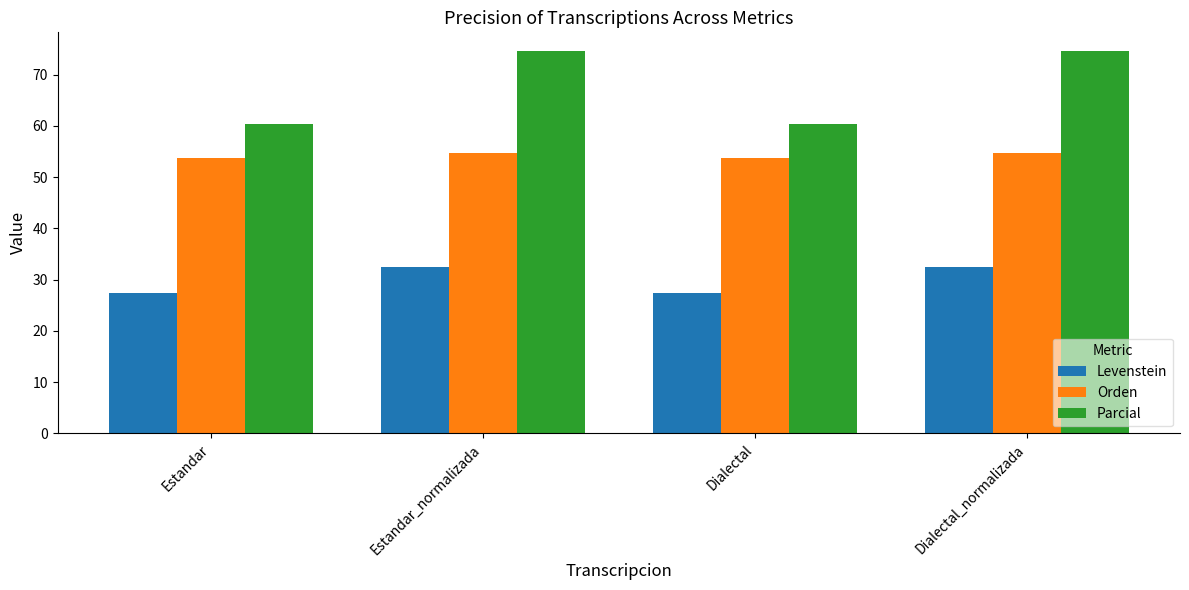

Rank the series by their maximum value, from highest to lowest.

Parcial, Orden, Levenstein